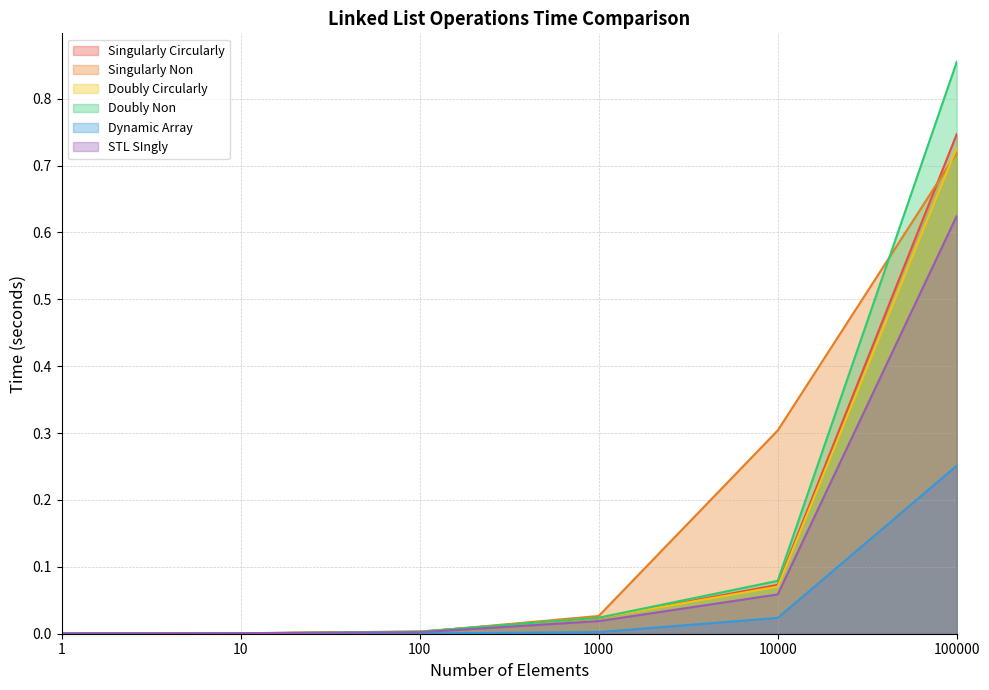

Which series has the largest total across all categories?

Singularly Non